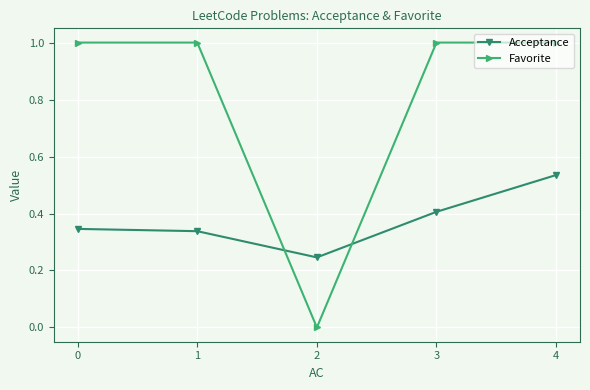

Which series has the largest total across all categories?

Favorite